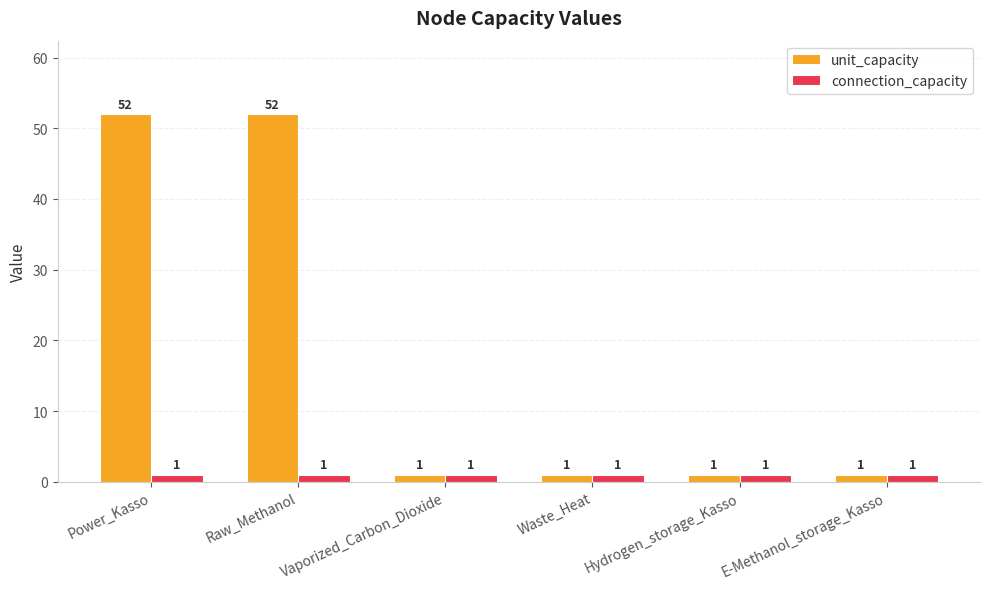

Is it true that unit_capacity equals 32 at Power_Kasso?

False